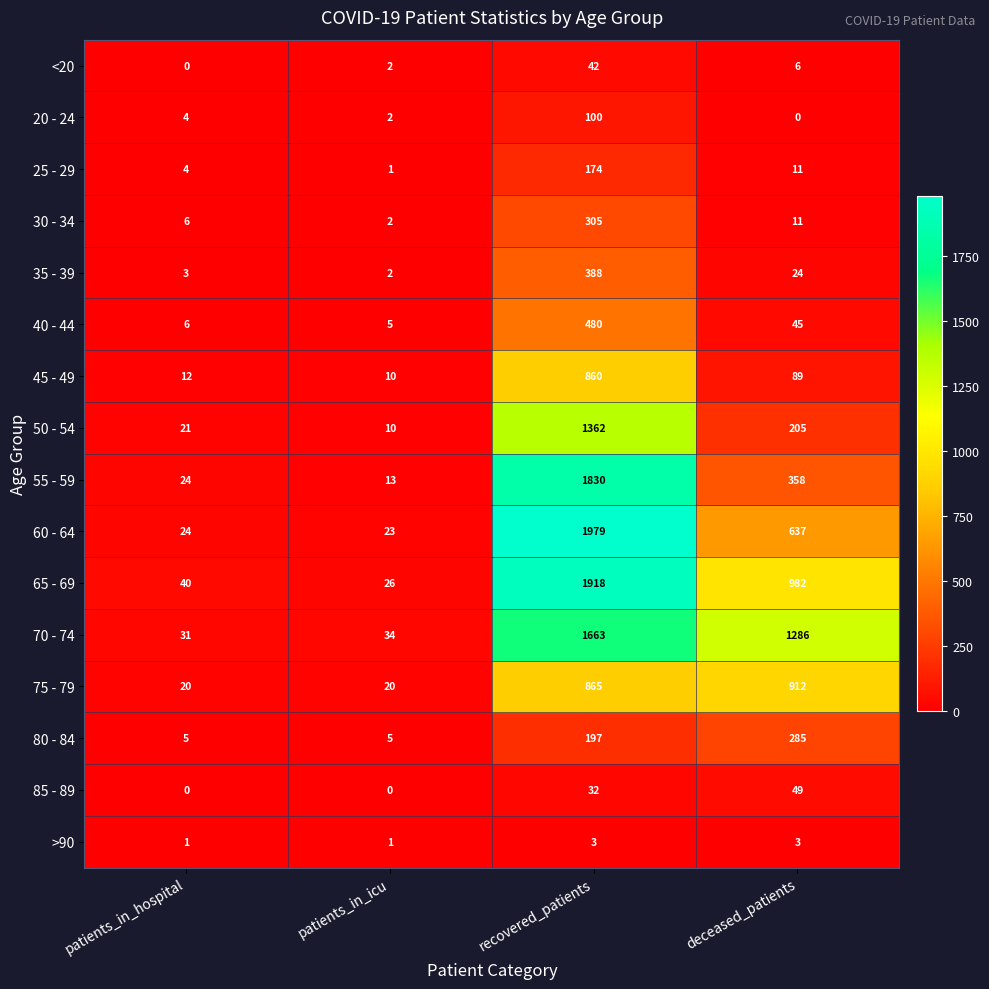

What is the lowest value of the 40 - 44 series?

5